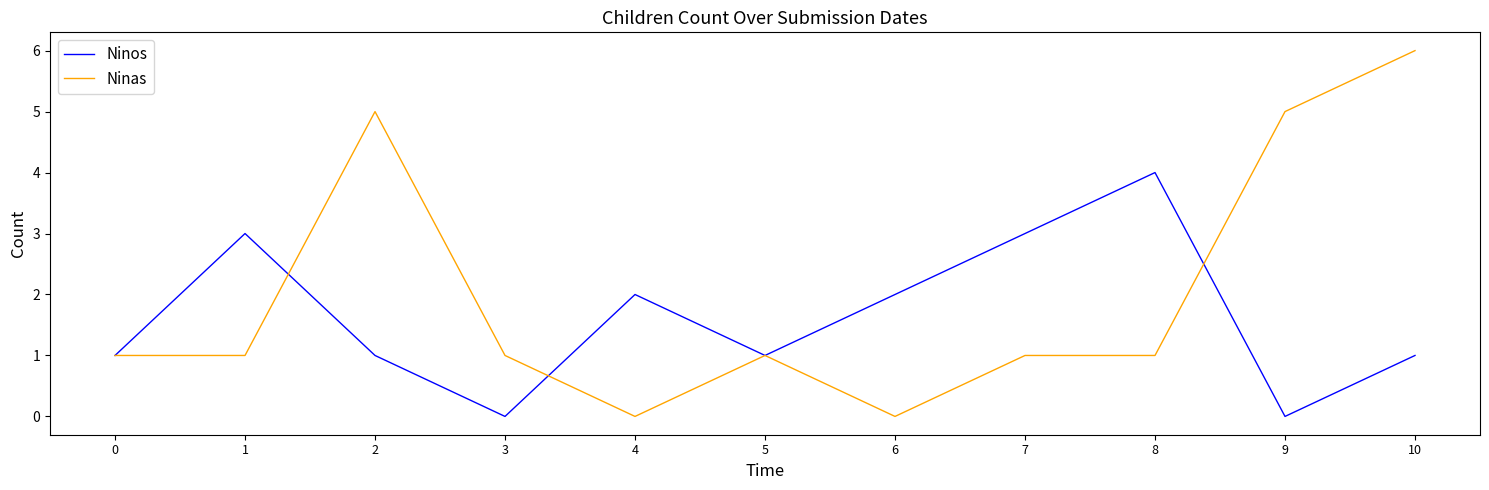

List the series in order of their peak value, lowest first.

Ninos, Ninas